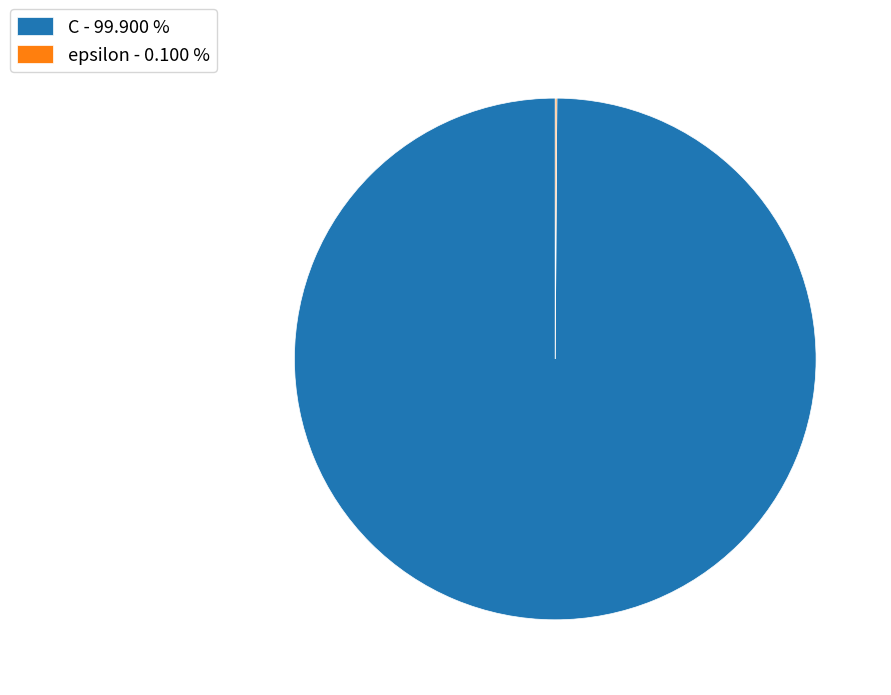

Is there a majority slice in this chart?

Yes